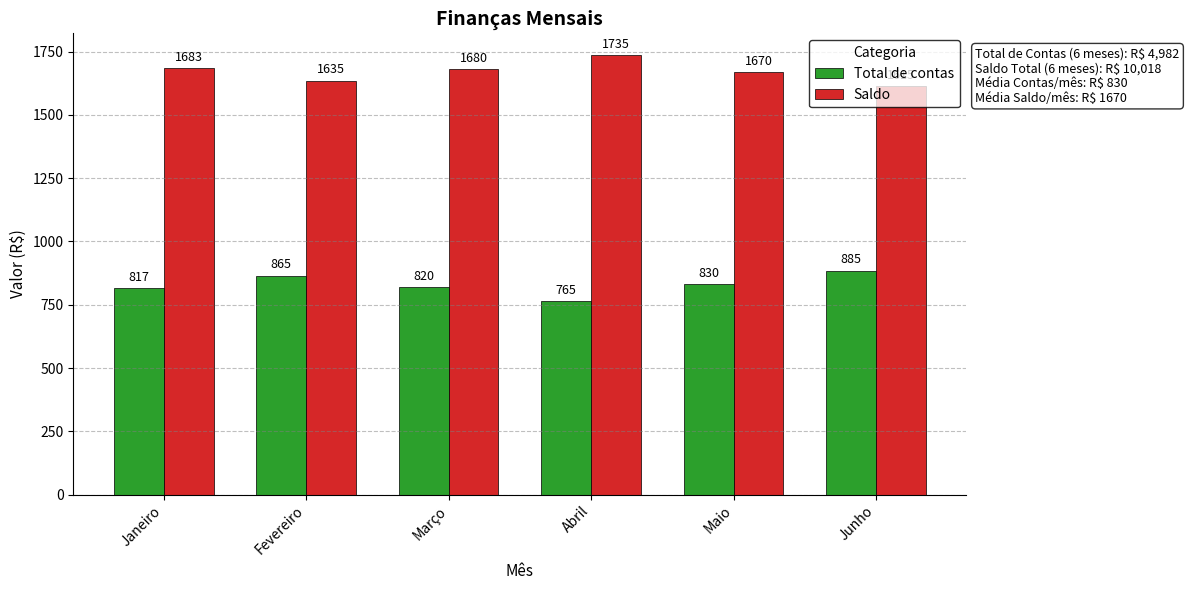

How many bars are there in total?

12